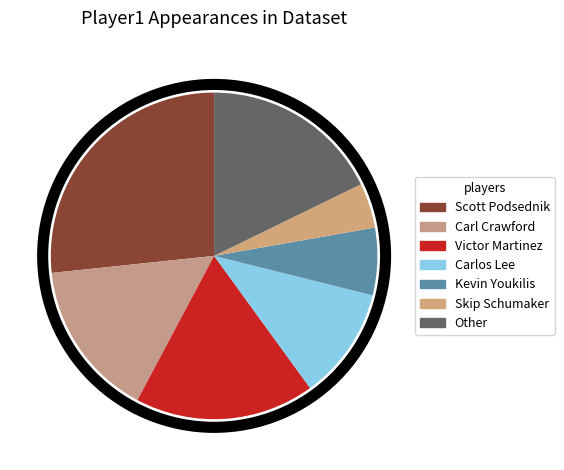

To the nearest percent, what is the average slice percentage?

14%